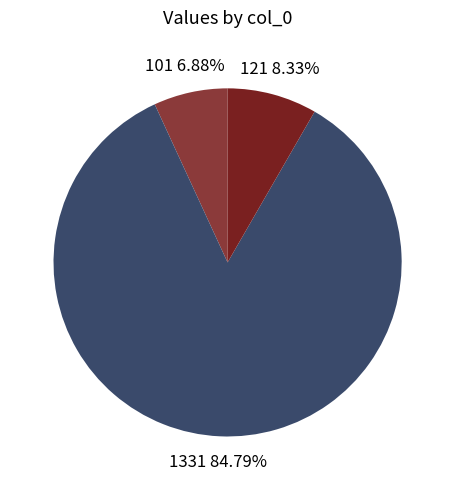

How many slices are in this pie chart?

3